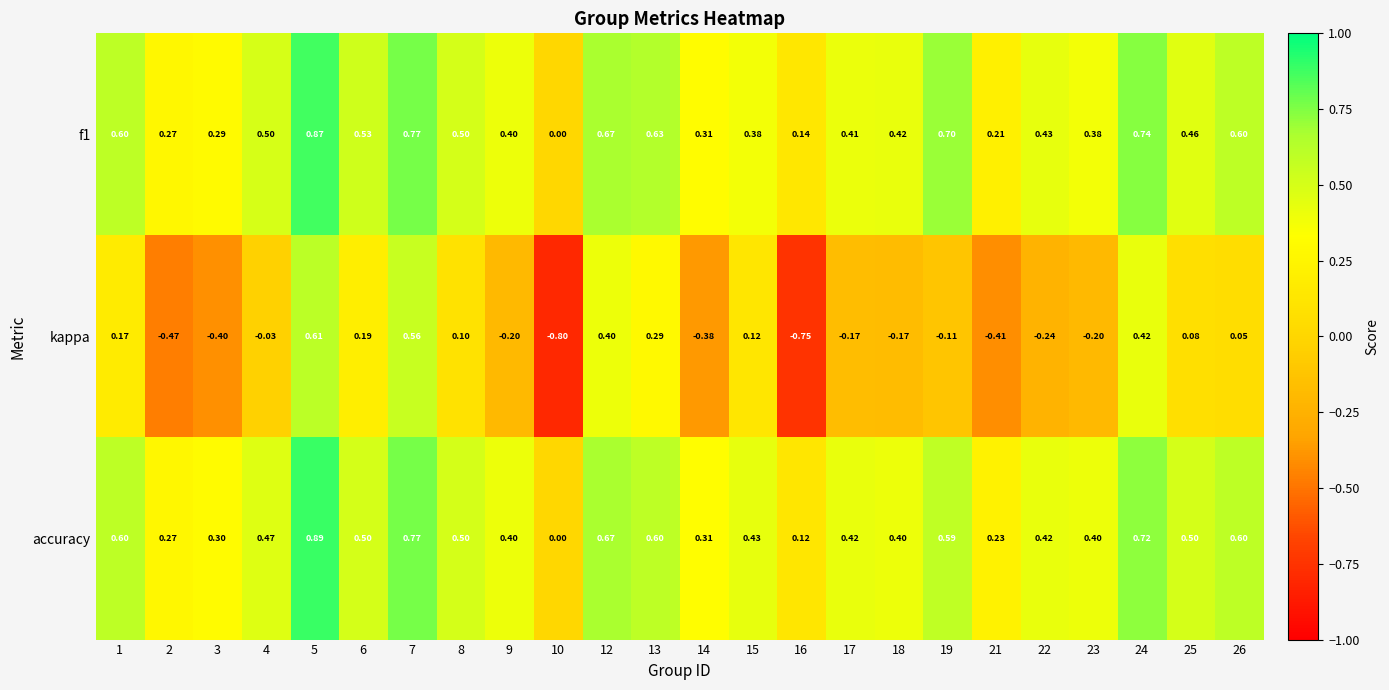

Is the value of kappa at 26 greater than the value of accuracy at 10?

Yes